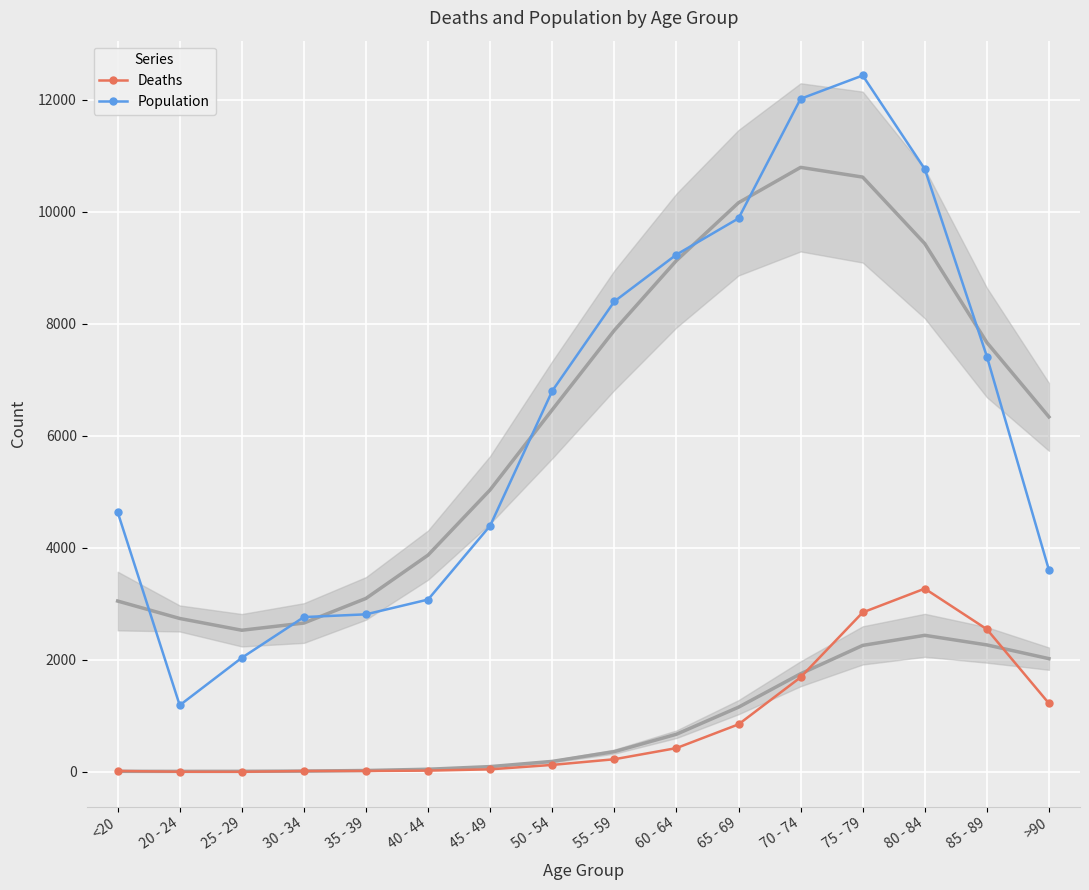

What position from the right is 80 - 84?

3